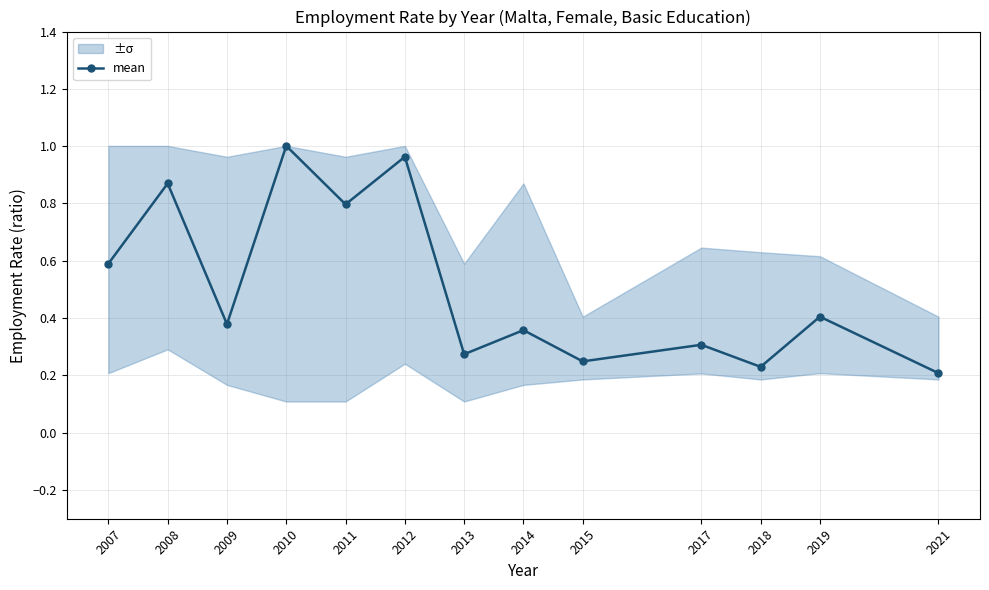

Between 2011 and 2019, which is larger?

2011